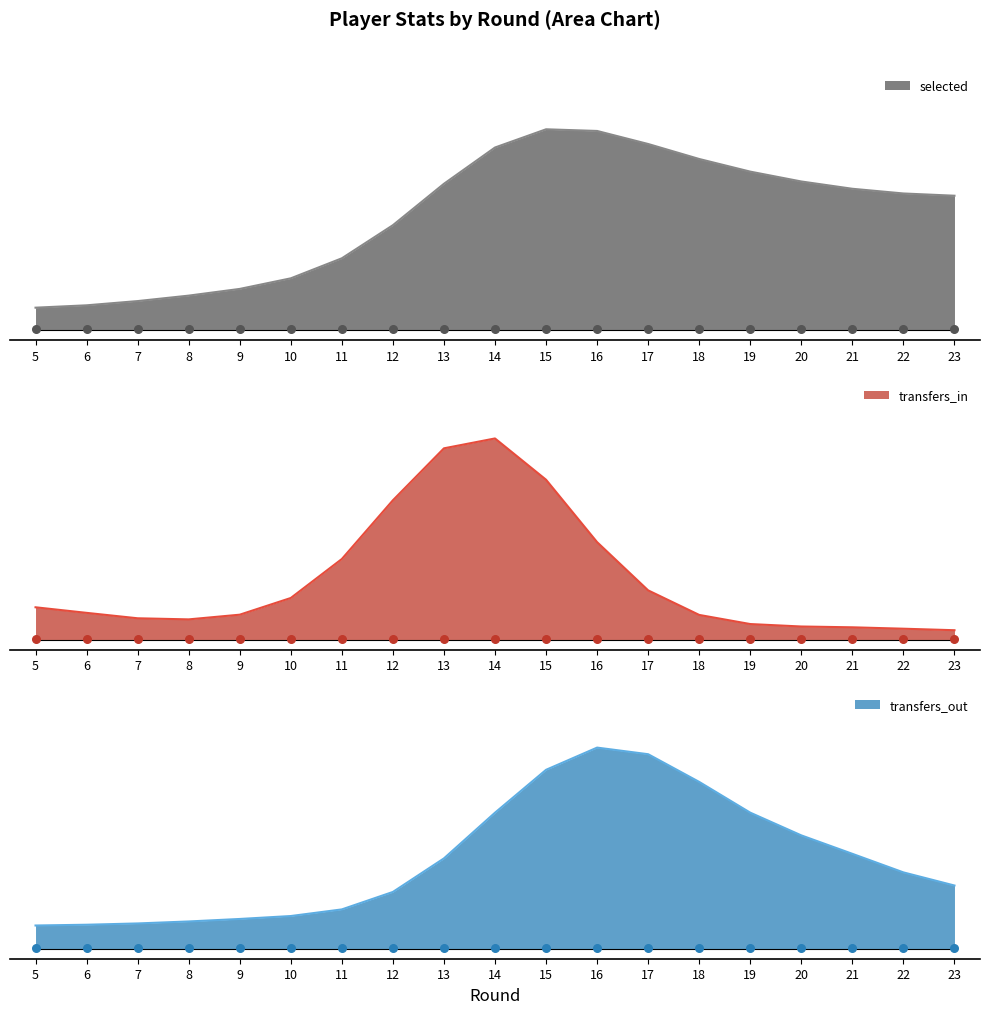

Which series contains the highest Y value?

selected